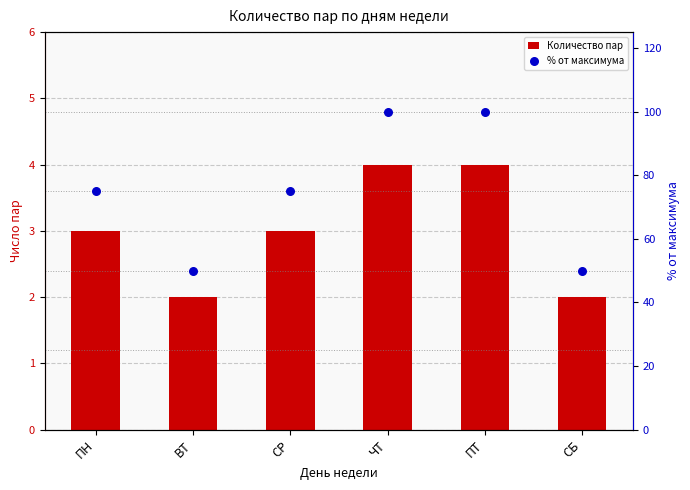

Which series reaches the minimum Y coordinate?

Количество пар